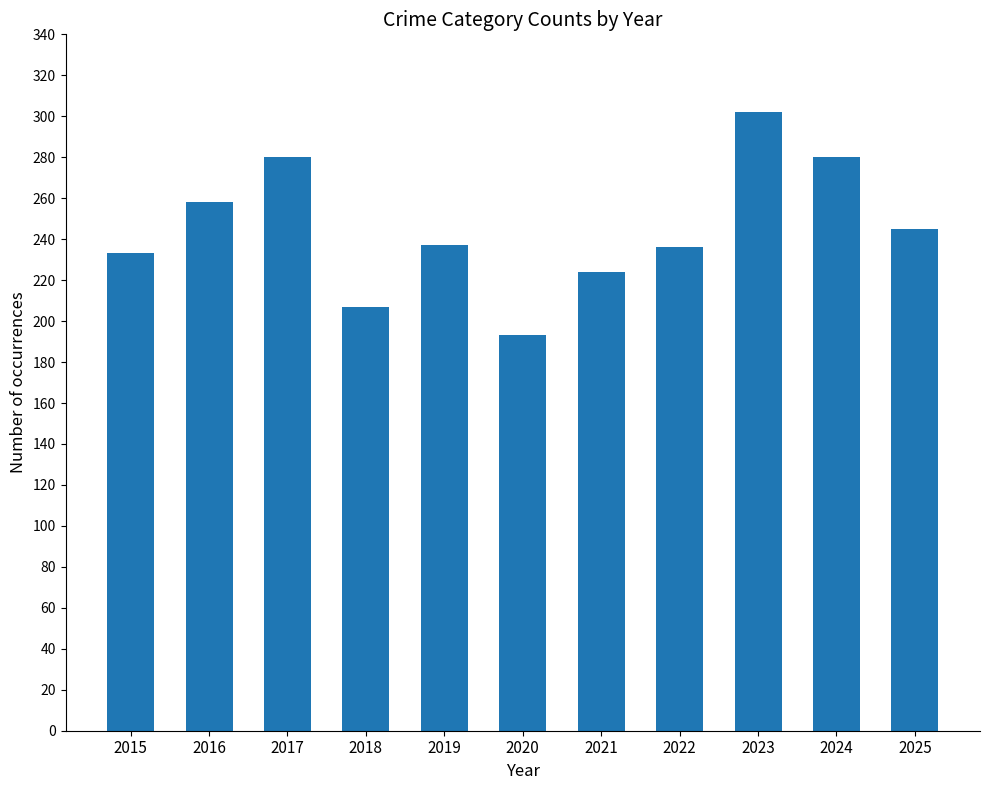

The chart shows a value of 399 at 2022. True or false?

False